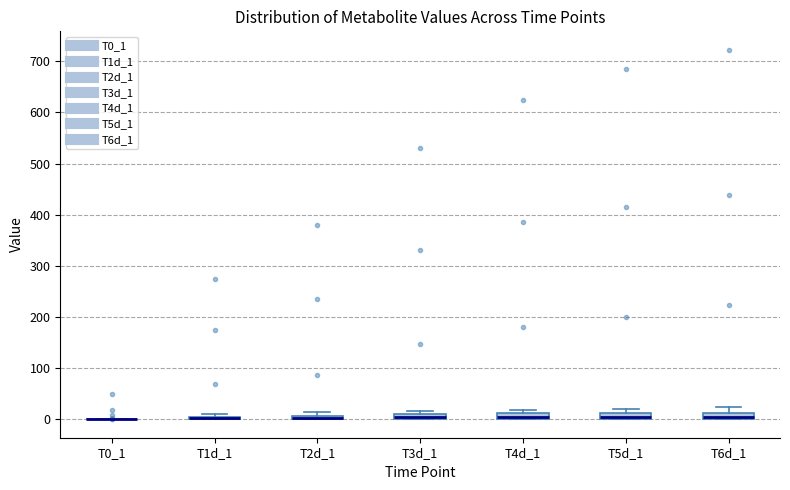

Where is the lower edge of the box for T3d_1 on the y-axis? The values are not printed on the chart, so give them approximately, as read against the axis.

0